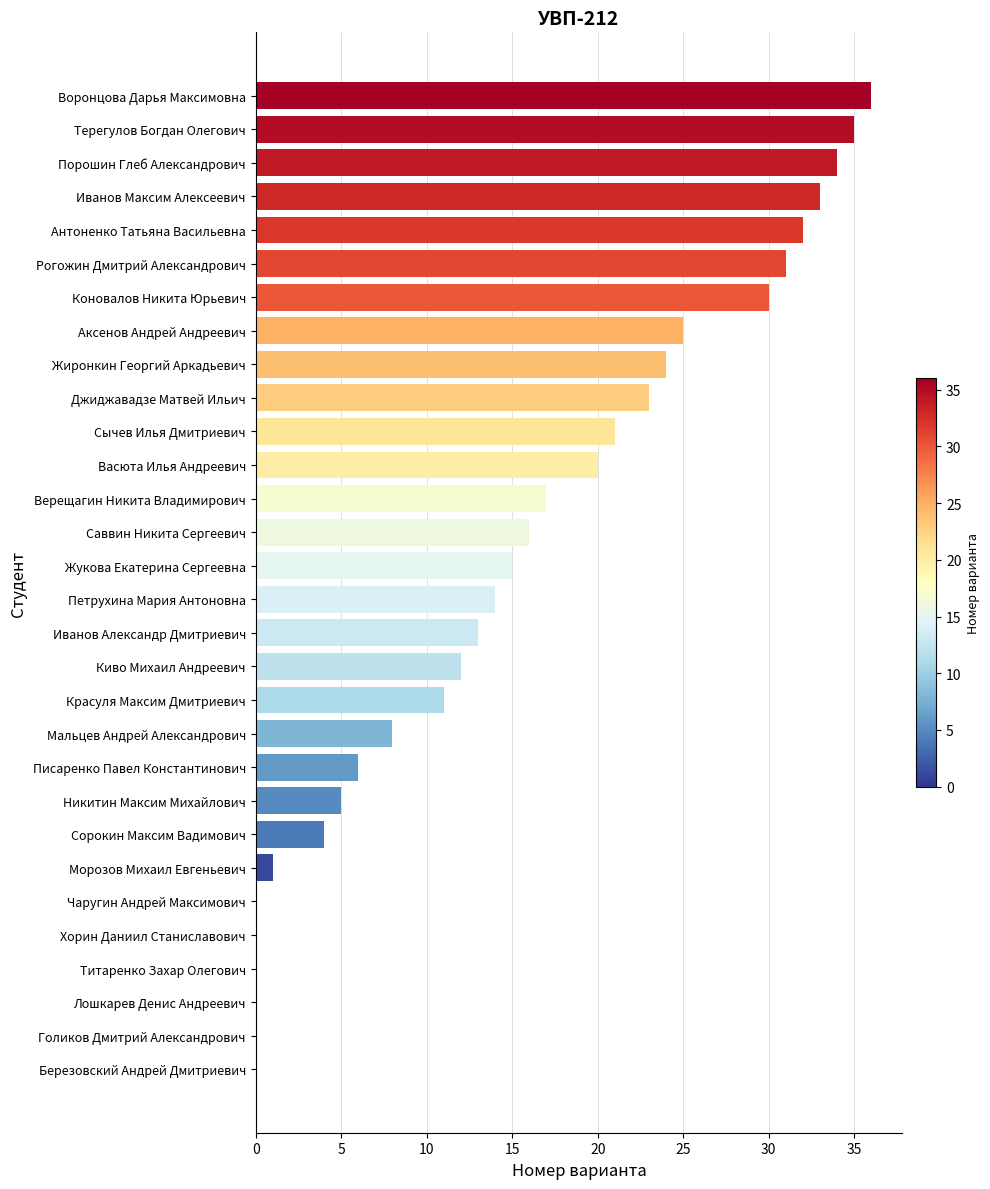

At which label is the value closest to 18?

Верещагин Никита Владимирович